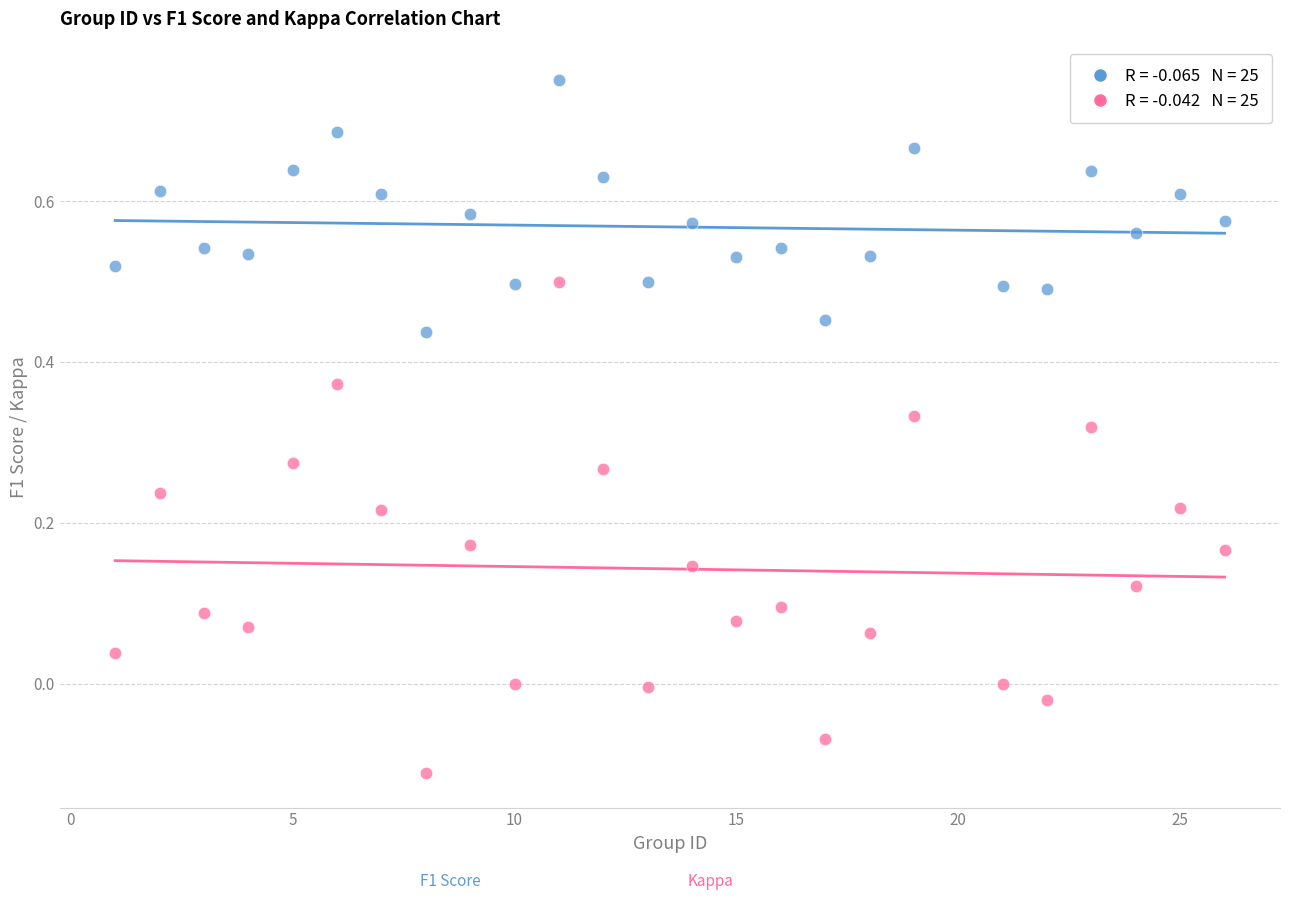

Across all data points, what is the range of X values (max minus min)?

25.0